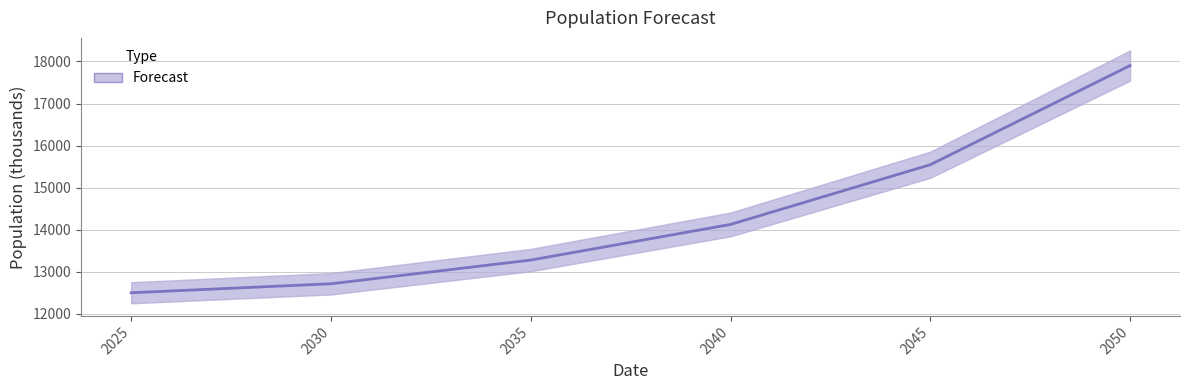

Rank the categories by value from lowest to highest.

2025, 2030, 2035, 2040, 2045, 2050